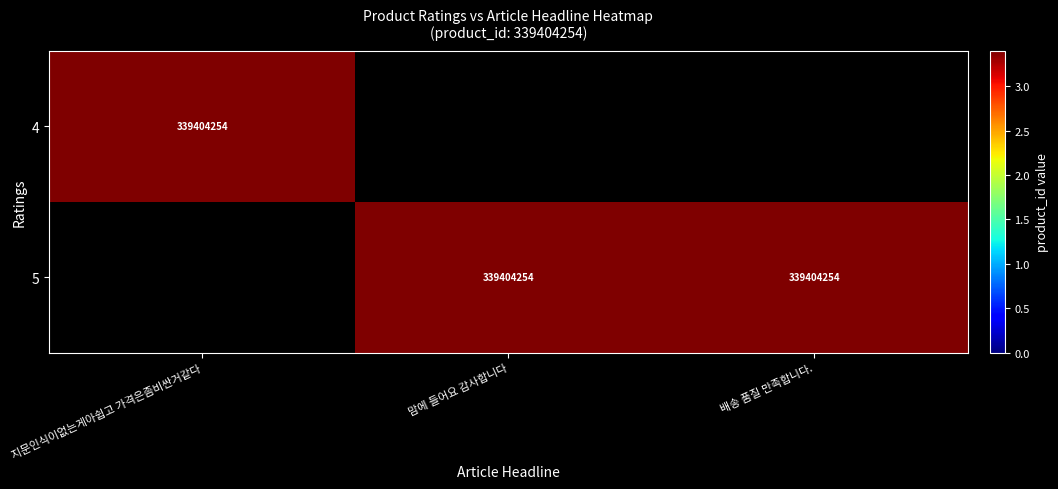

What is the difference between the maximum and minimum values in the 4 series?

339404254